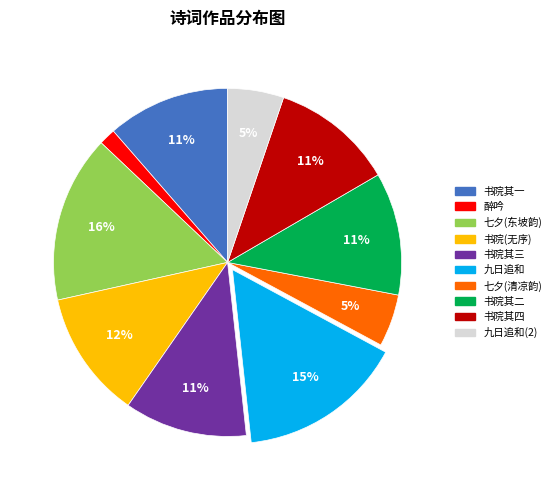

Is there any slice that represents more than half of the pie?

No